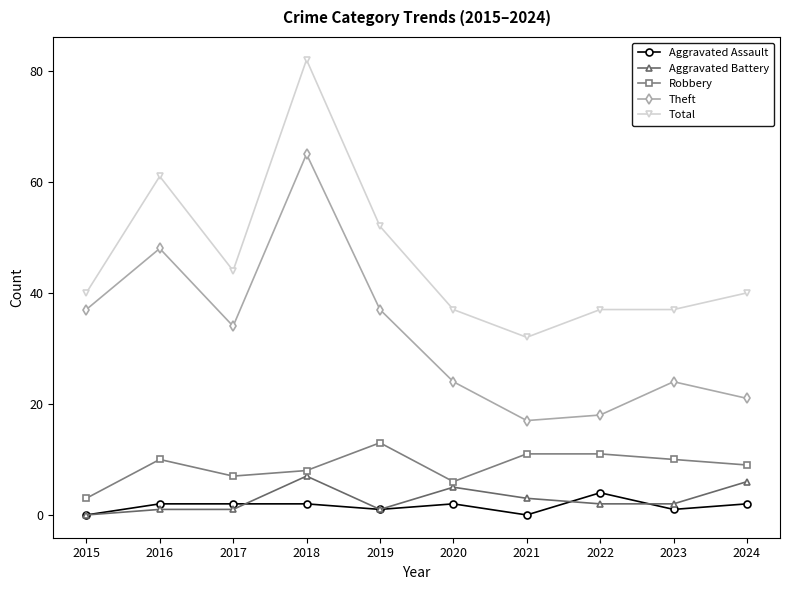

Reading left to right, what are all the values shown in this chart?

Aggravated Assault: 2015=0	2016=2	2017=2	2018=2	2019=1	2020=2	2021=0	2022=4	2023=1	2024=2
Aggravated Battery: 2015=0	2016=1	2017=1	2018=7	2019=1	2020=5	2021=3	2022=2	2023=2	2024=6
Robbery: 2015=3	2016=10	2017=7	2018=8	2019=13	2020=6	2021=11	2022=11	2023=10	2024=9
Theft: 2015=37	2016=48	2017=34	2018=65	2019=37	2020=24	2021=17	2022=18	2023=24	2024=21
Total: 2015=40	2016=61	2017=44	2018=82	2019=52	2020=37	2021=32	2022=37	2023=37	2024=40